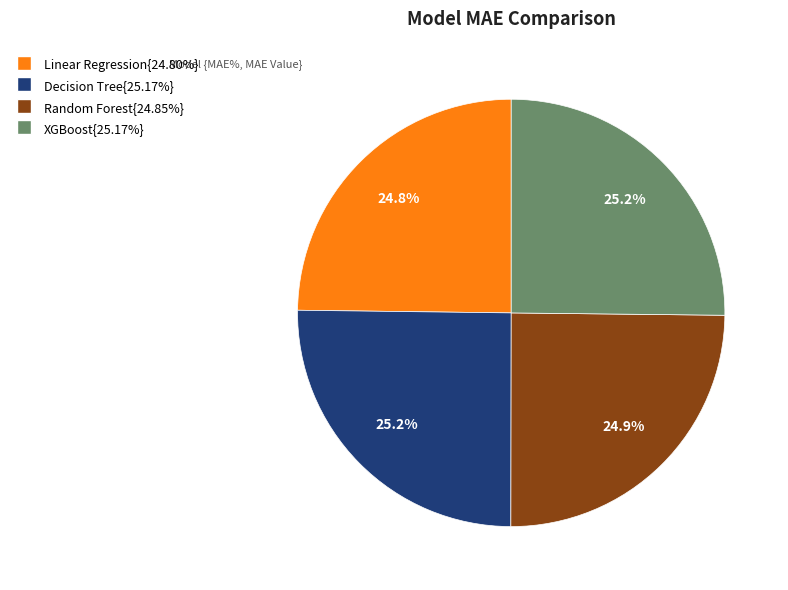

Does any single category account for the majority?

No